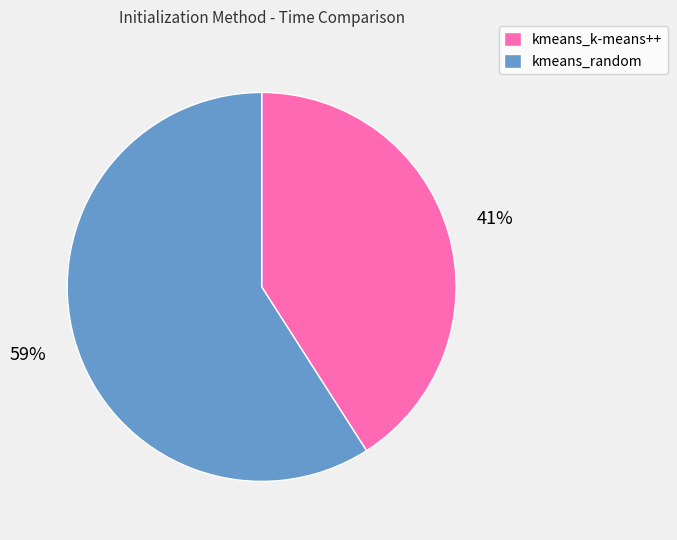

To the nearest percent, what portion does kmeans_k-means++ represent?

41%